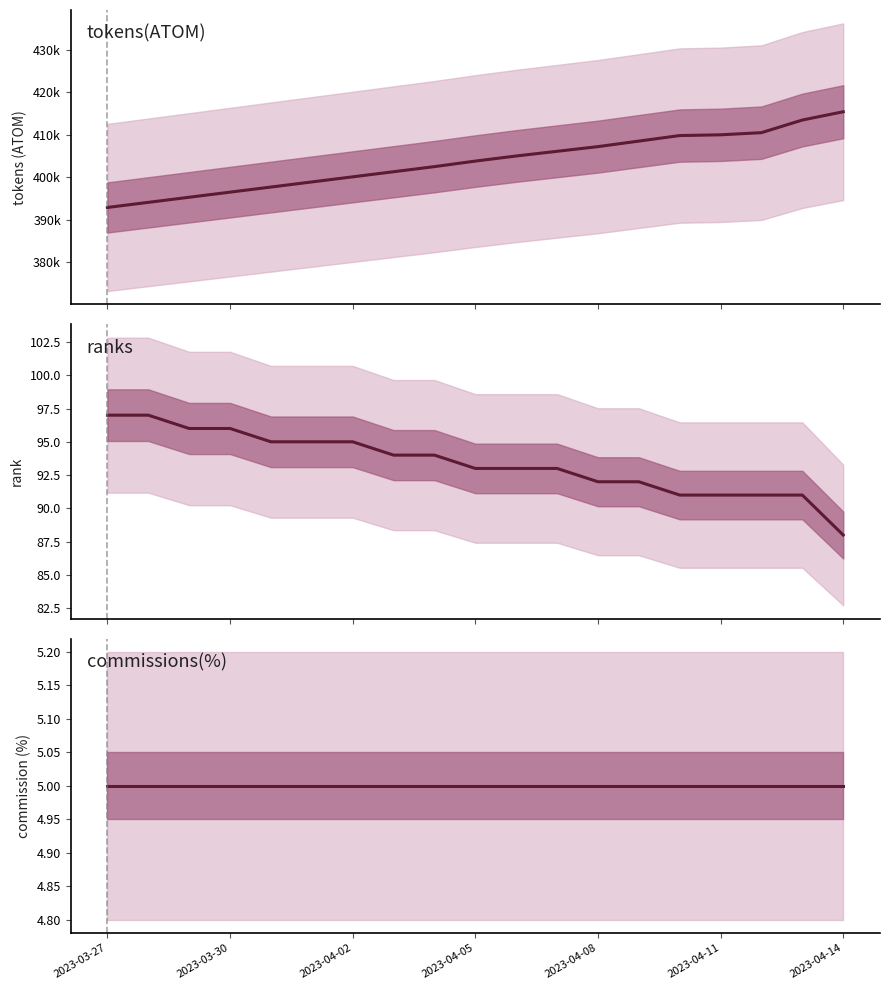

What is the difference between the maximum and minimum values in the ranks series?

9.0